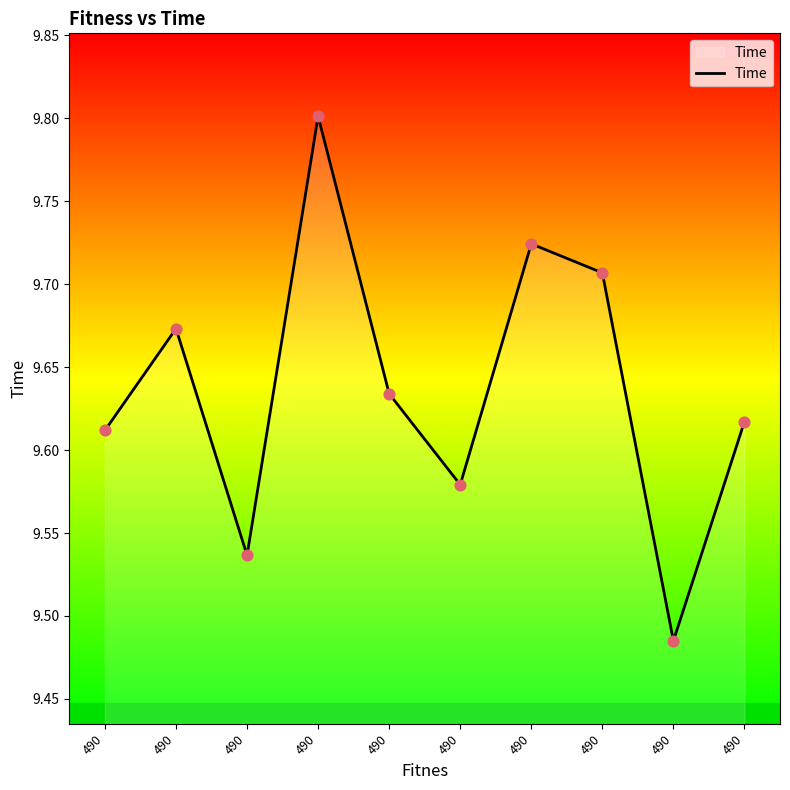

Is this an area chart (filled region under the line)?

Yes